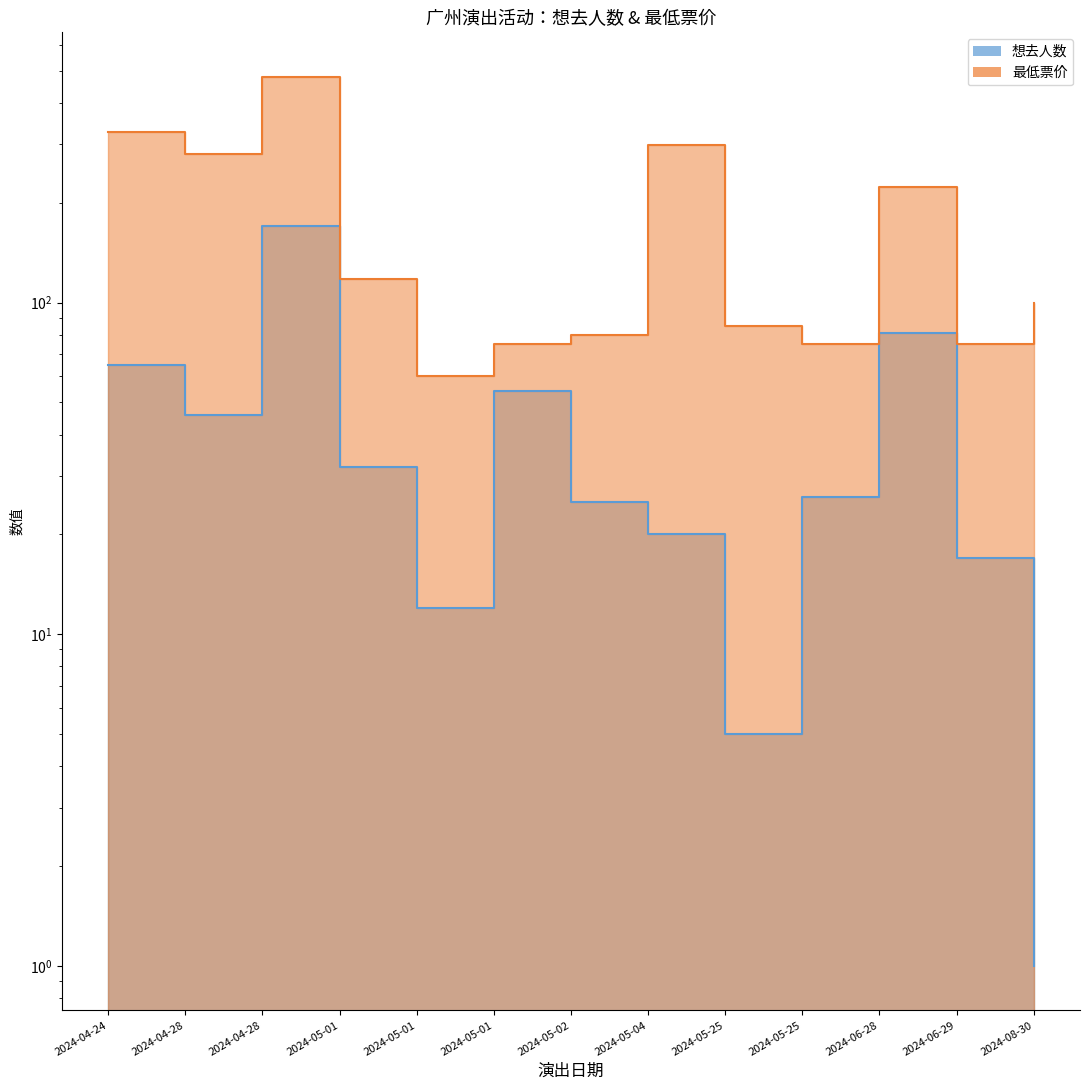

What is the difference between the 想去人数 values at 2024-04-28 and 2024-05-25?

144